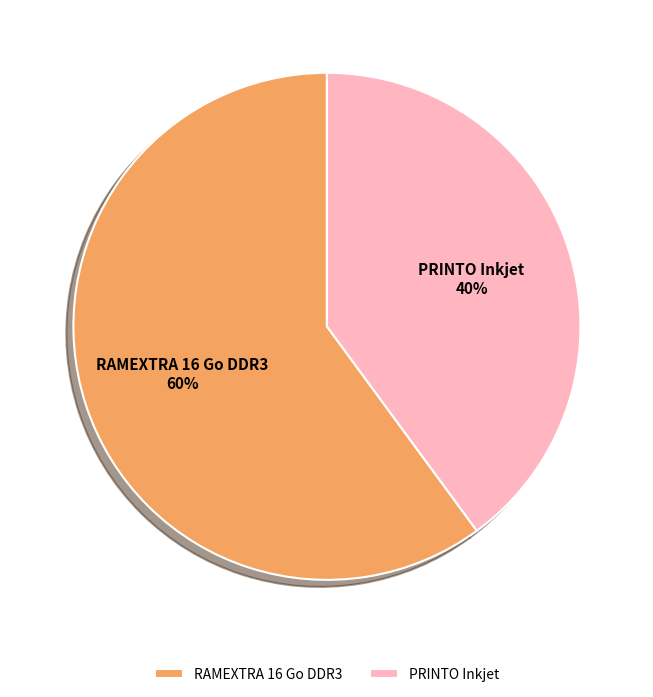

Is RAMEXTRA 16 Go DDR3 the majority of the pie?

Yes